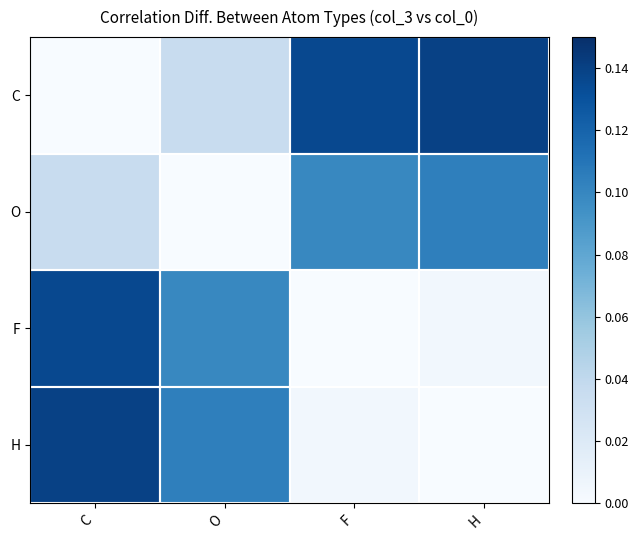

Count the number of data series in this chart.

4